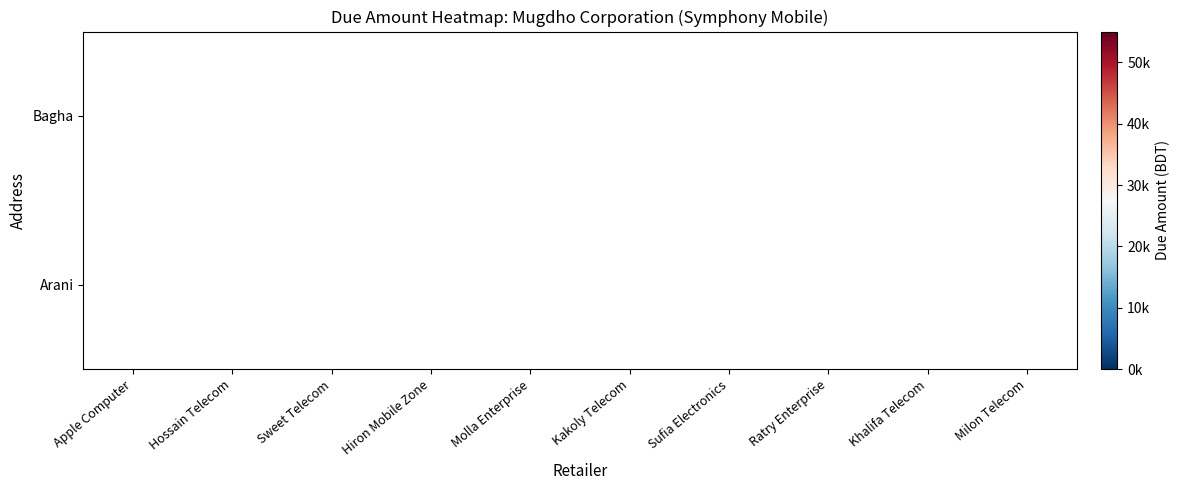

What is the greatest value displayed?

50888.0